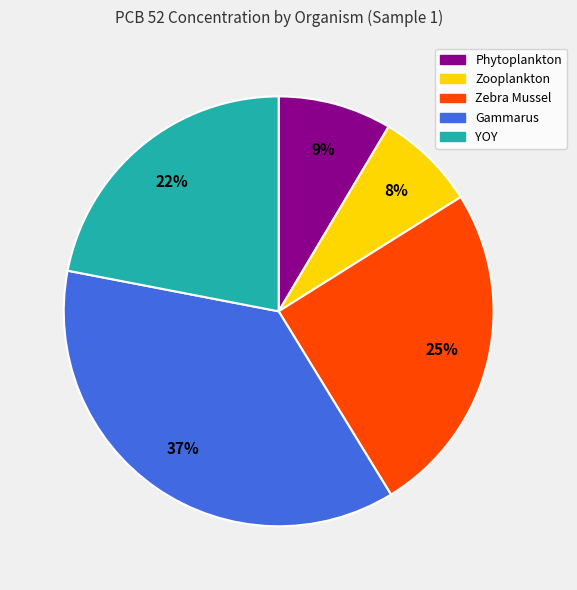

Does any single category account for the majority?

No